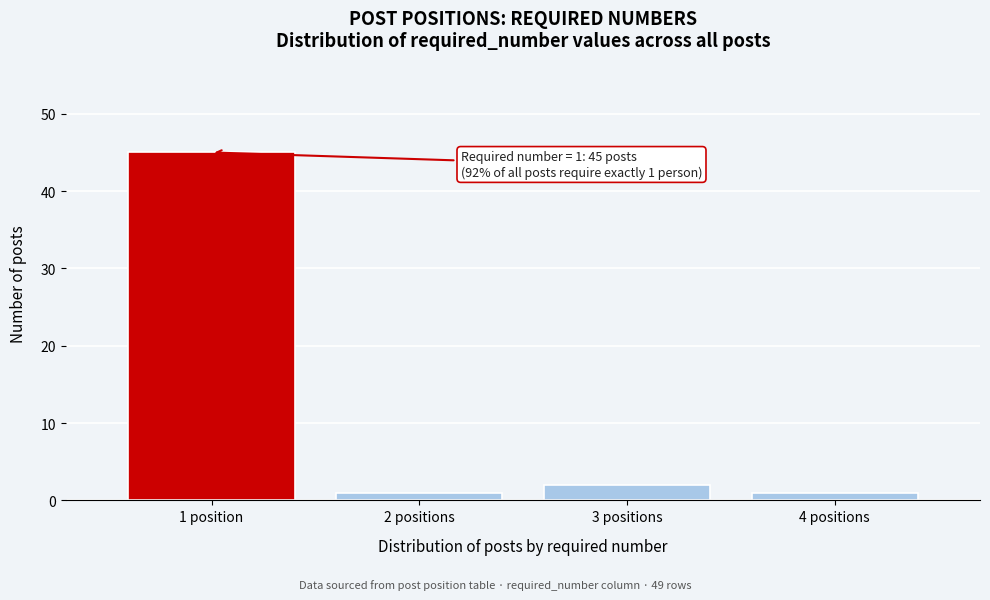

Reading left to right, list all the values displayed in this chart.

45	1	2	1